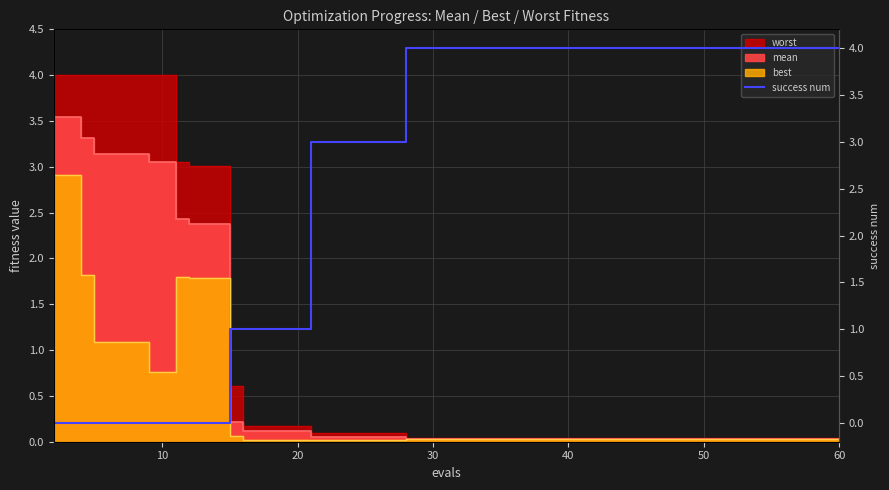

Read the value at 20.

1